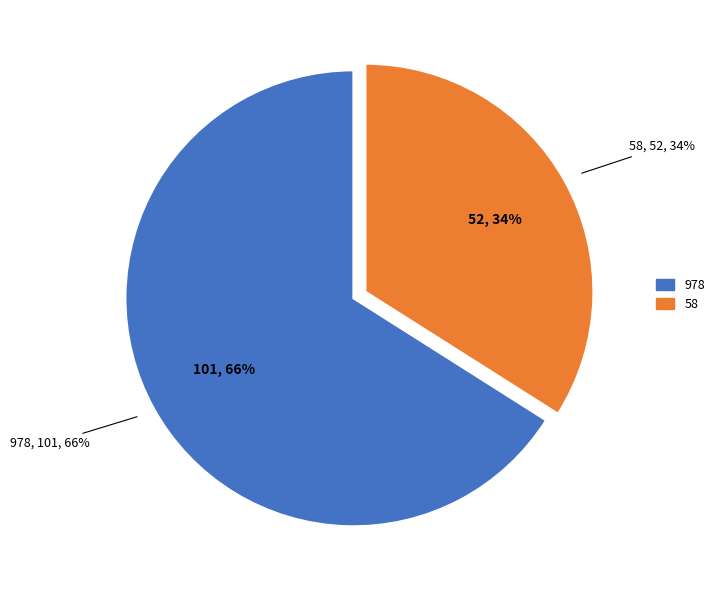

To the nearest percent, what is the combined percentage of 58 and 978?

100%